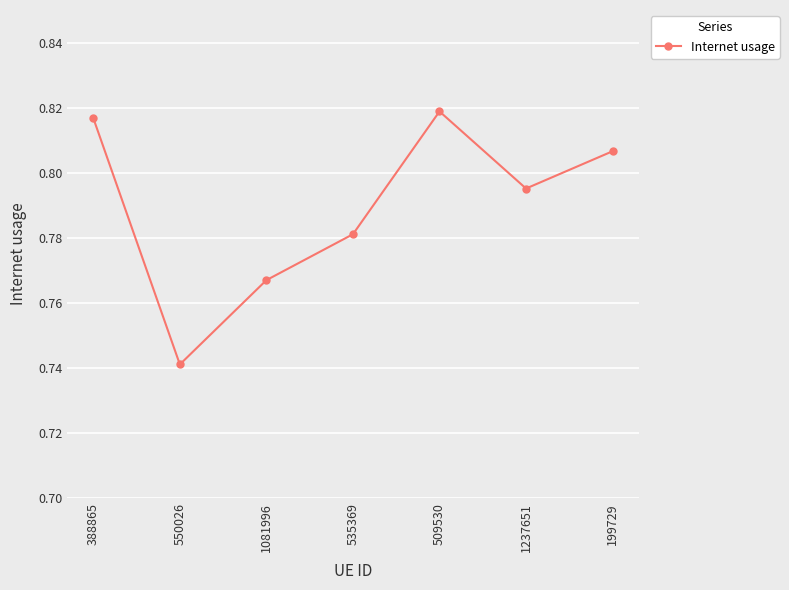

What is the sum of all values?

5.5